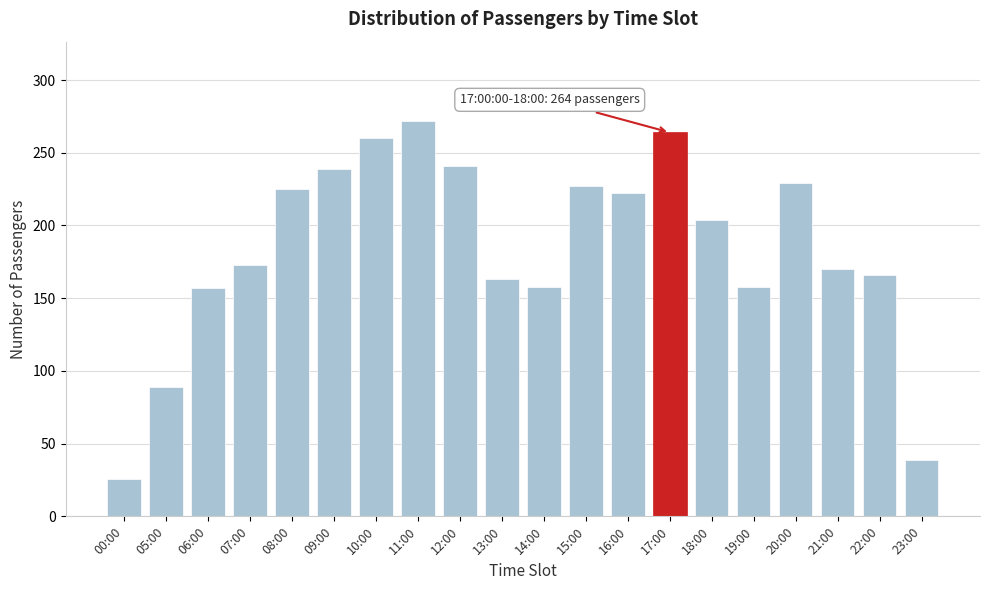

What position from the left is 13:00?

10